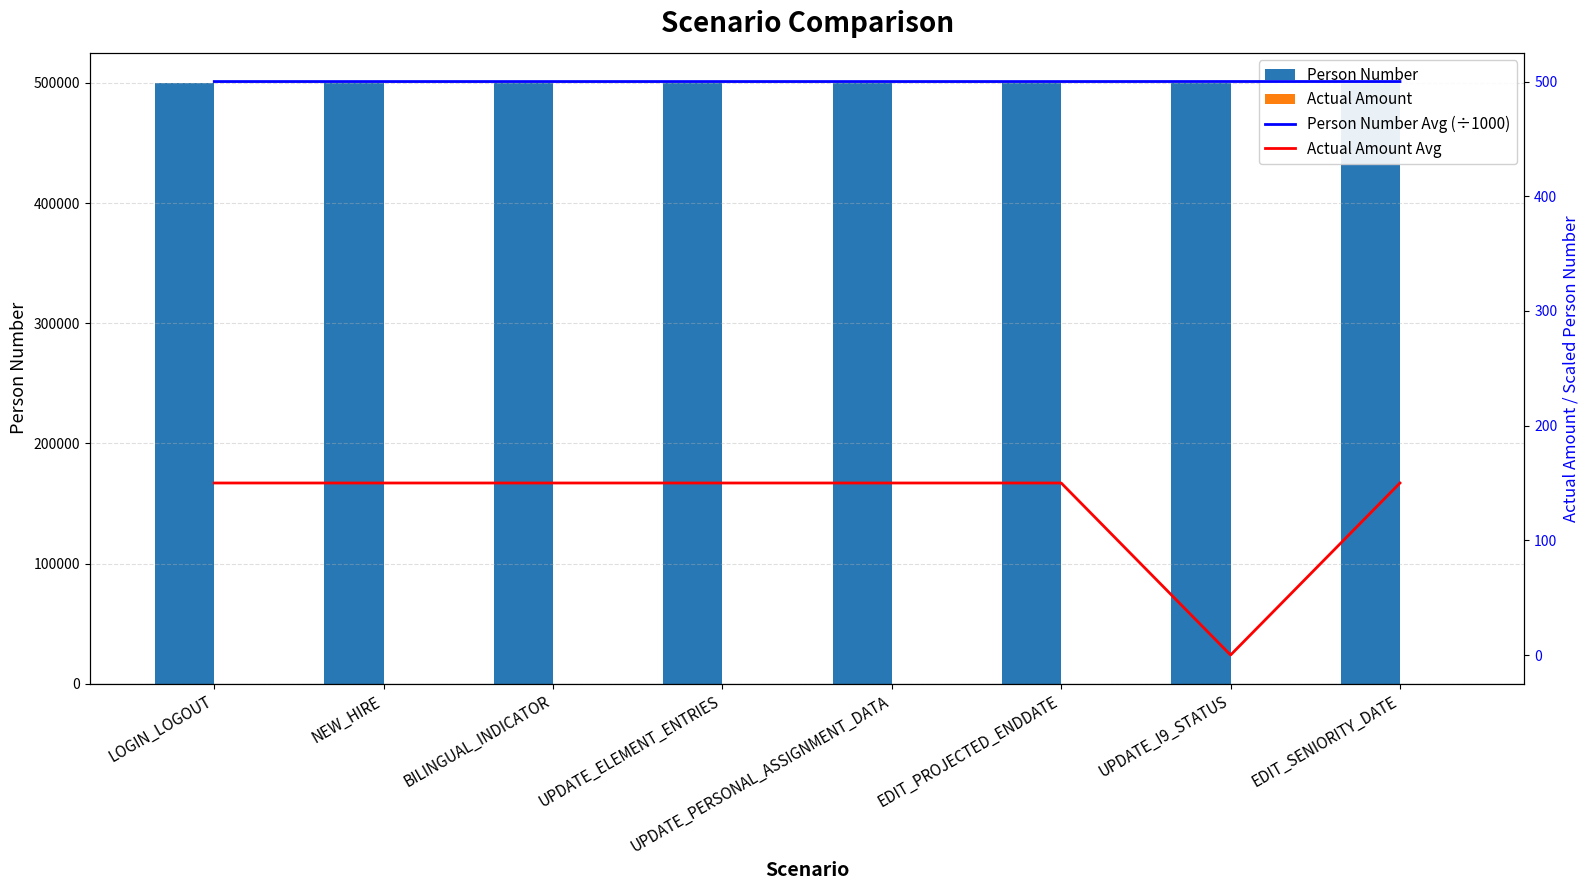

What is the sum of all Person Number values?

4000593.0